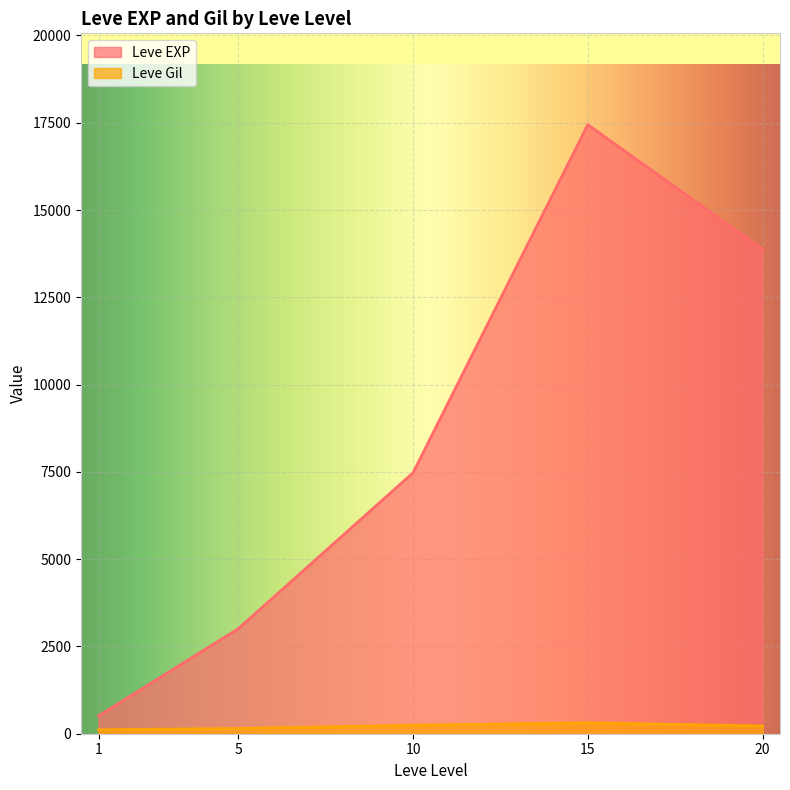

Rank the series by their maximum value, from highest to lowest.

Leve EXP, Leve Gil